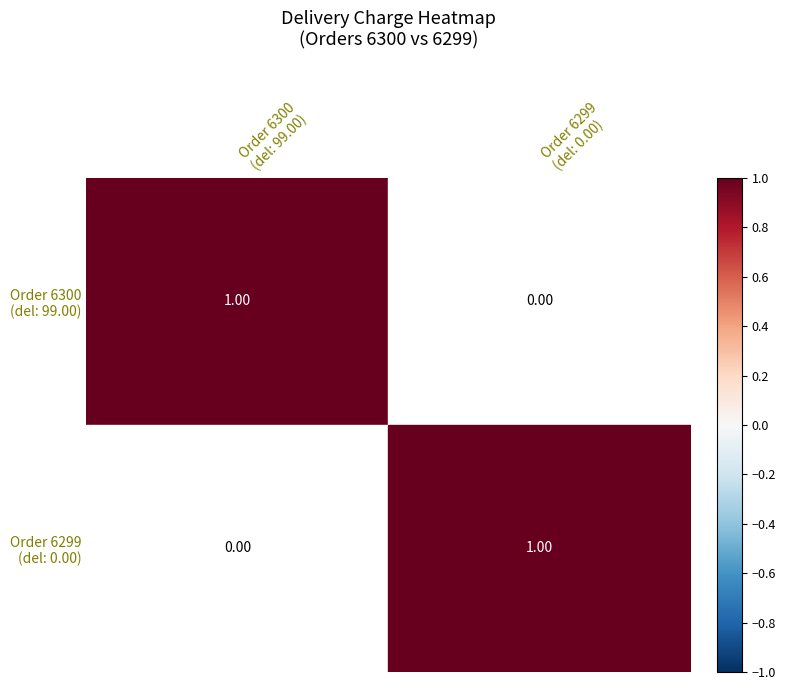

How many series are shown in this chart?

2